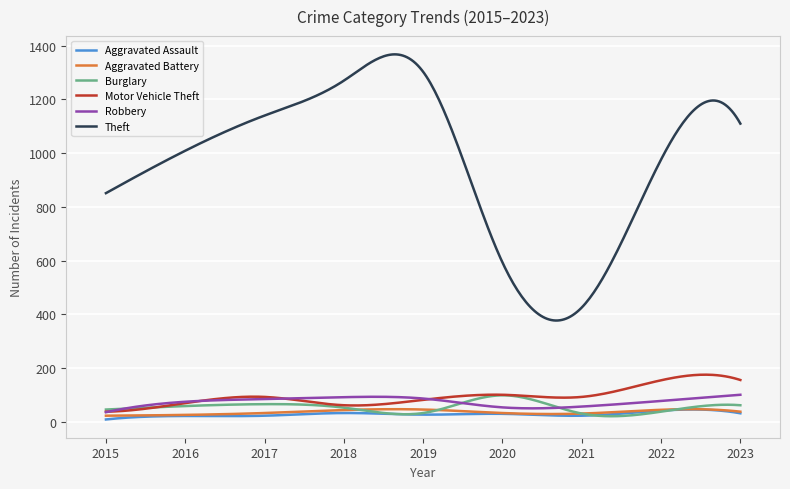

Which series has the largest total across all categories?

Theft